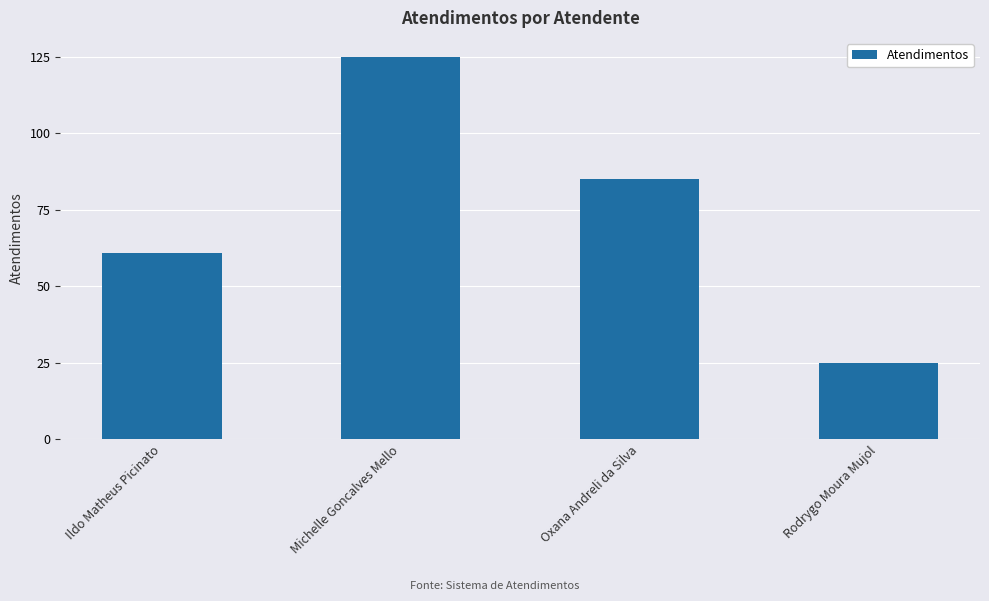

What is the label of the 3rd bar from the right?

Michelle Goncalves Mello